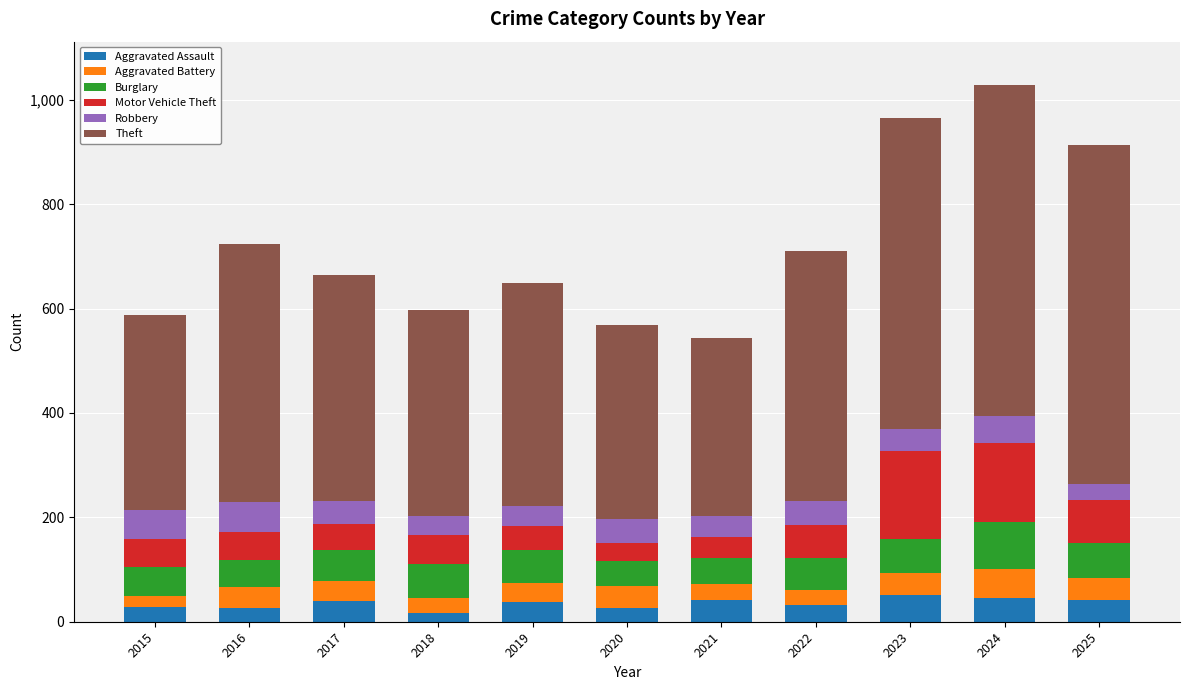

Does the chart contain stacked bars?

Yes